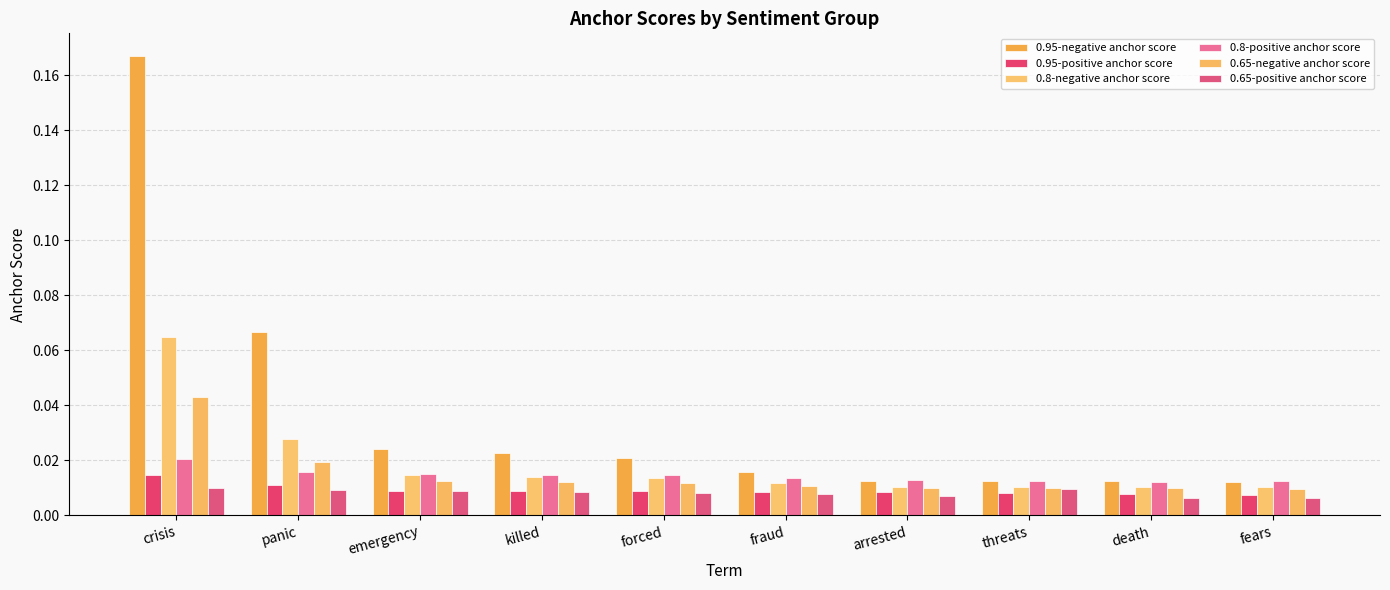

At which category is the sum across all series the highest?

crisis